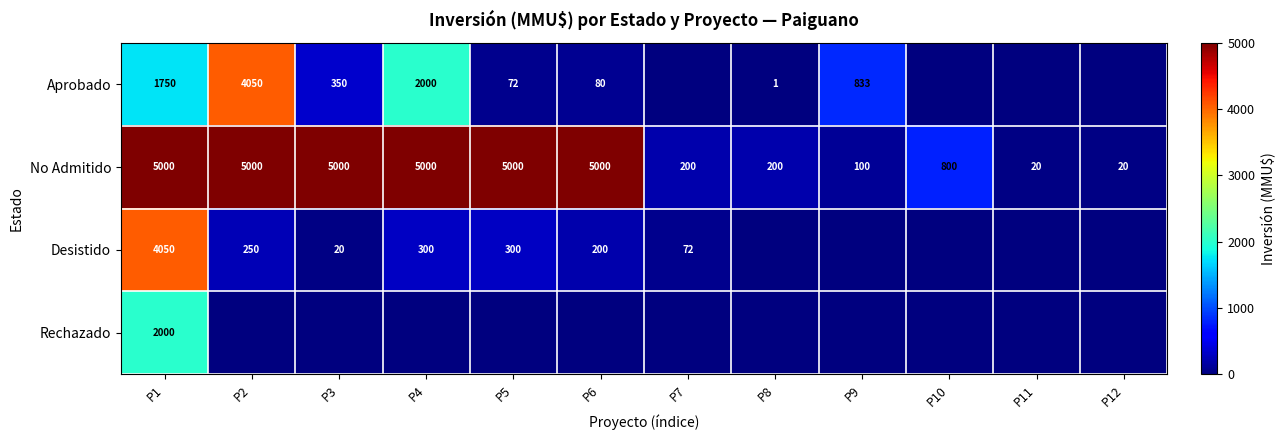

What is the total value across all series at P1?

12800